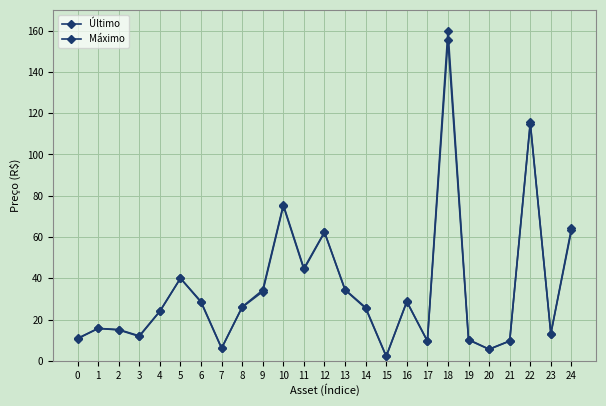

What is the greatest value displayed?

159.8